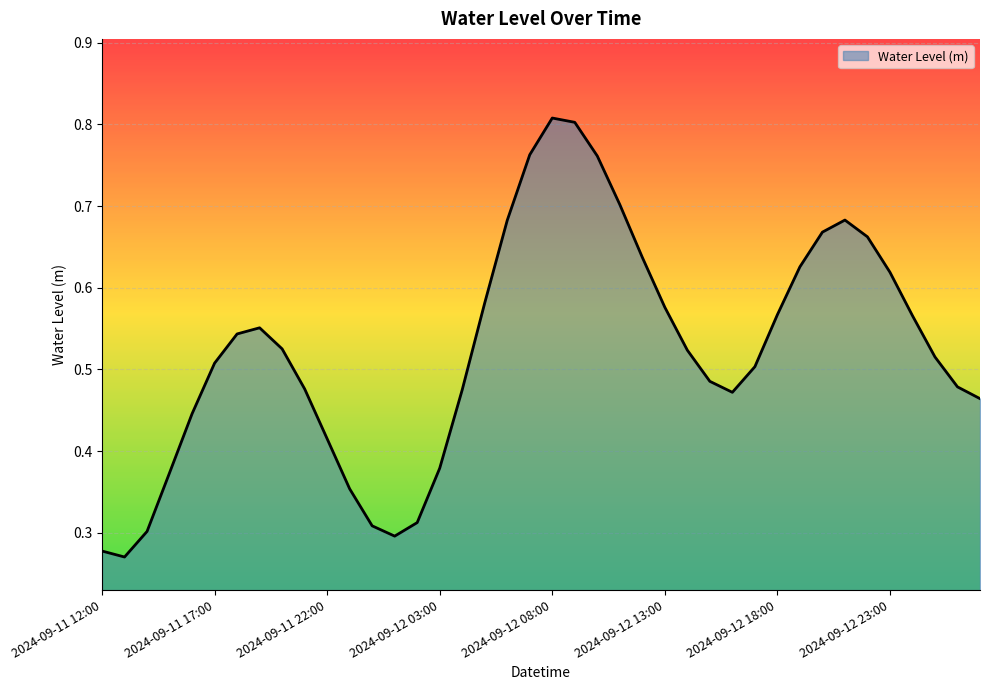

Reading left to right, what are all the values shown in this chart?

0.3	0.3	0.3	0.4	0.4	0.5	0.5	0.6	0.5	0.5	0.4	0.4	0.3	0.3	0.3	0.4	0.5	0.6	0.7	0.8	0.8	0.8	0.8	0.7	0.6	0.6	0.5	0.5	0.5	0.5	0.6	0.6	0.7	0.7	0.7	0.6	0.6	0.5	0.5	0.5